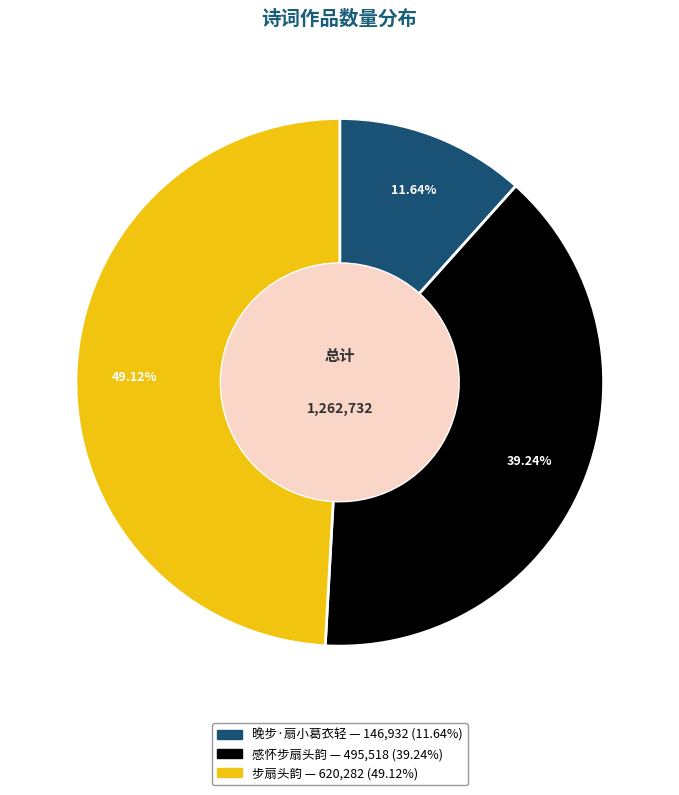

Count the number of slices in the pie.

3